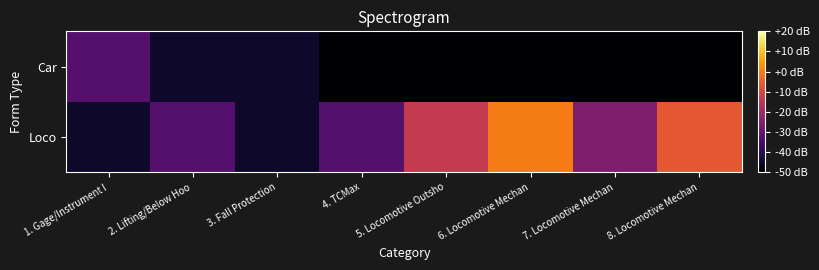

What is the spread (max minus min) of values at 2. Lifting/Below Hoo?

12.0